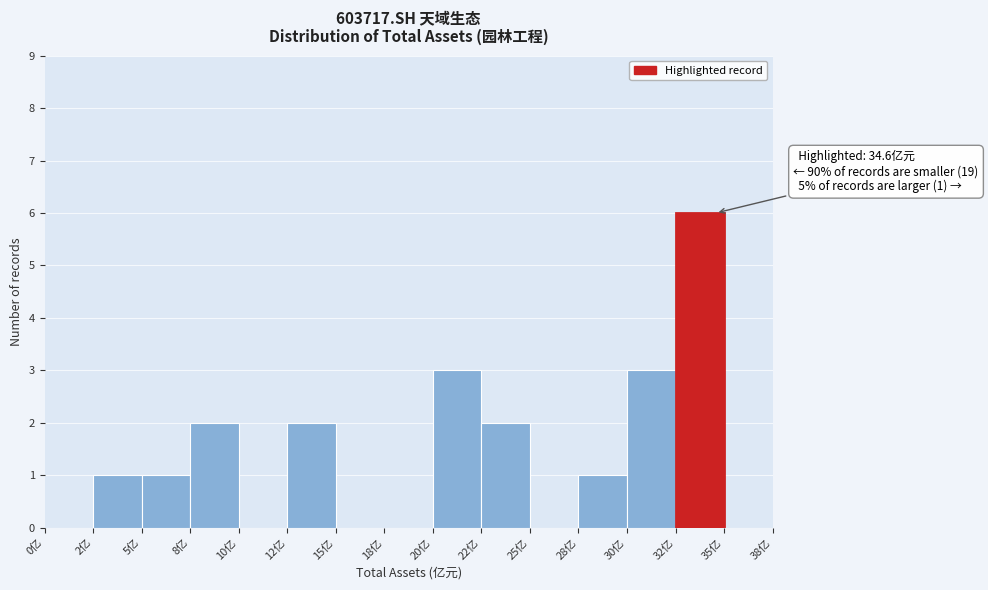

Reading right to left, list all the values displayed in this chart.

35亿=0	32亿=6	30亿=3	28亿=1	25亿=0	22亿=2	20亿=3	18亿=0	15亿=0	12亿=2	10亿=0	8亿=2	5亿=1	2亿=1	0亿=0